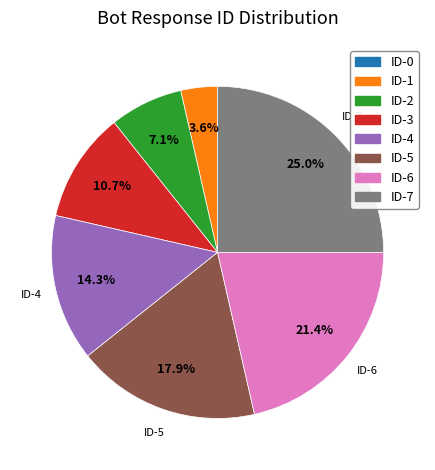

To the nearest percent, what is the average slice percentage?

12%